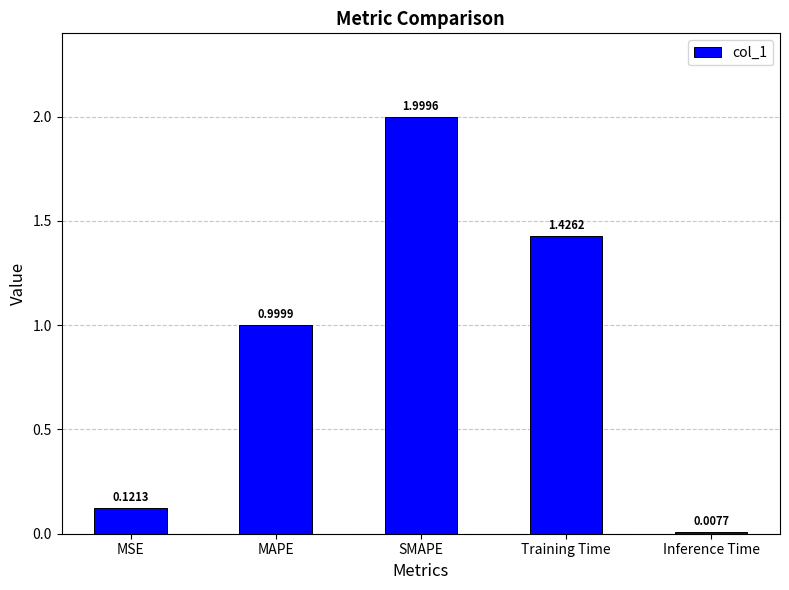

True or false: the data shows 0.5 at SMAPE.

False